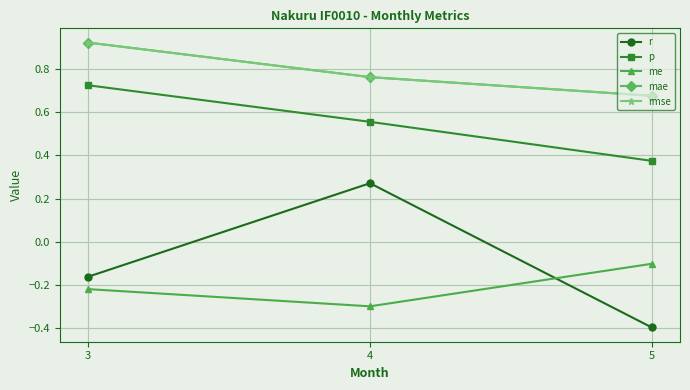

At which category does the chart reach its peak across all series?

3